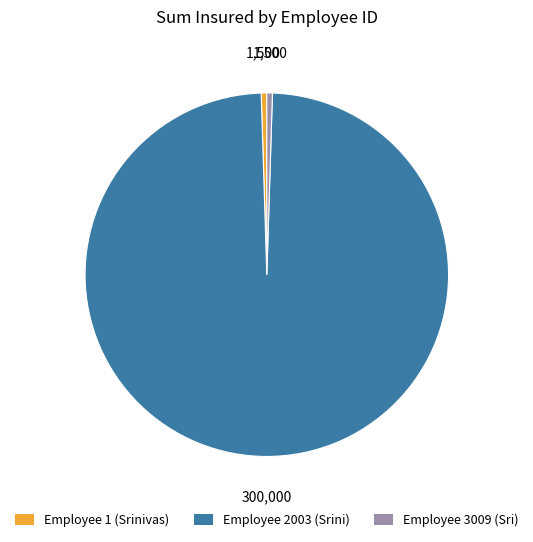

Which category has the biggest portion of the pie?

Employee 2003 (Srini)